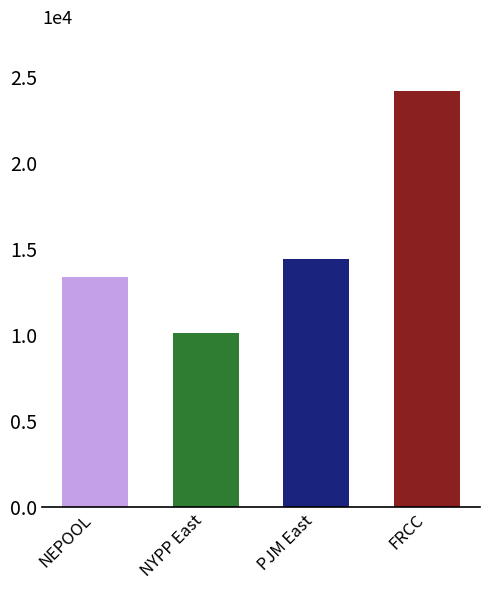

What is the difference between the values at FRCC and NEPOOL?

10848.7